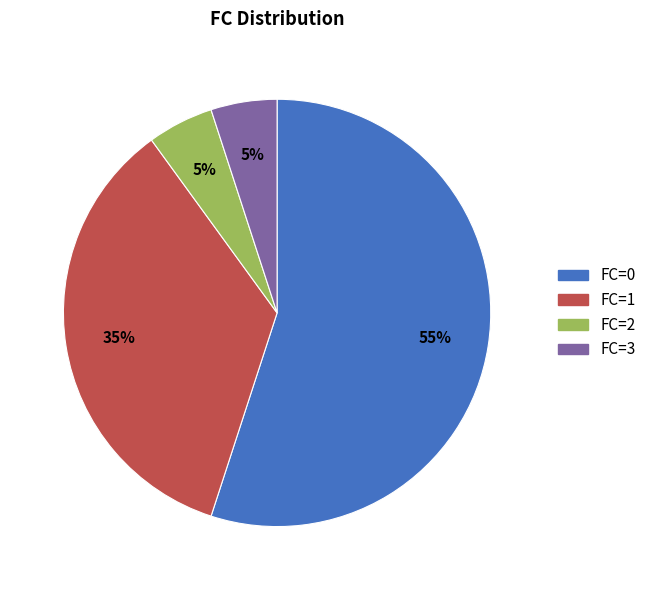

Is there any slice that represents more than half of the pie?

Yes